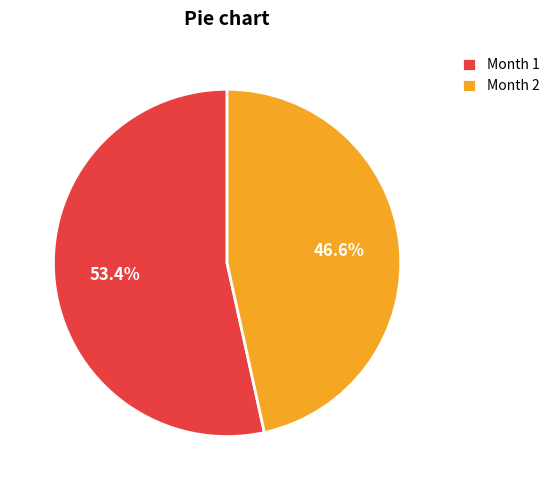

Is the sum of Month 1 and Month 2 greater than half?

Yes